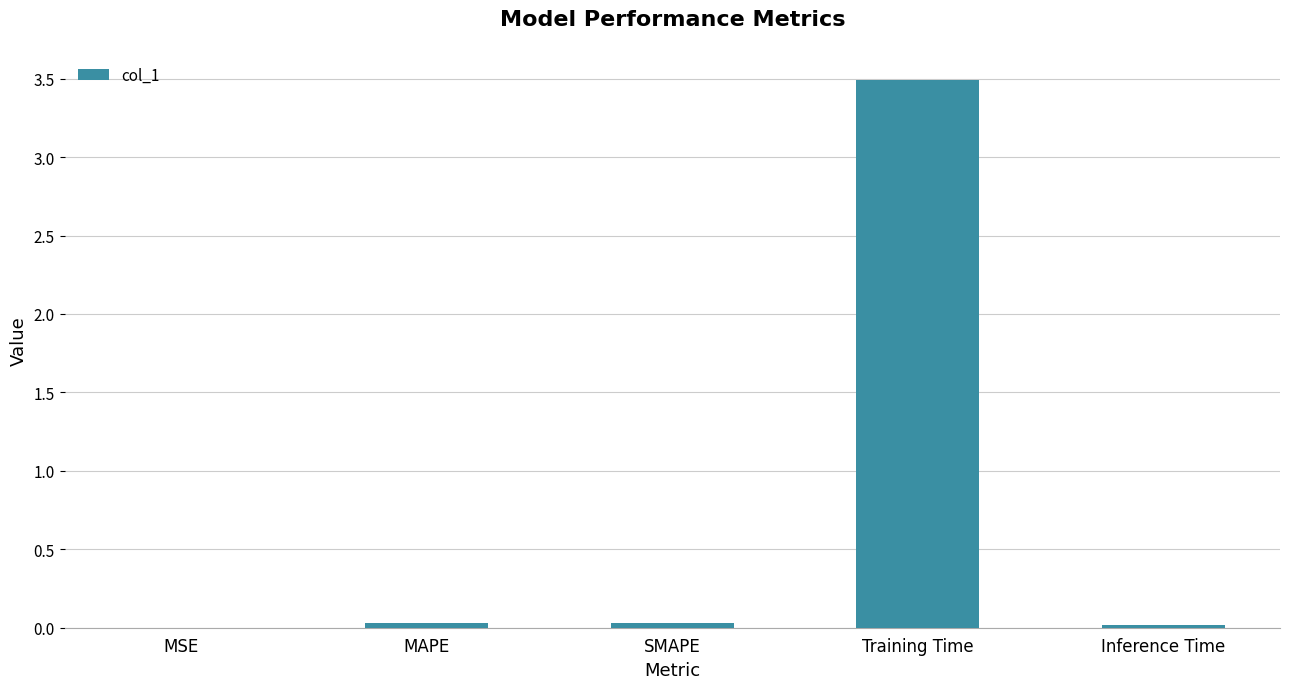

The value at MSE is 0.0. True or false?

True